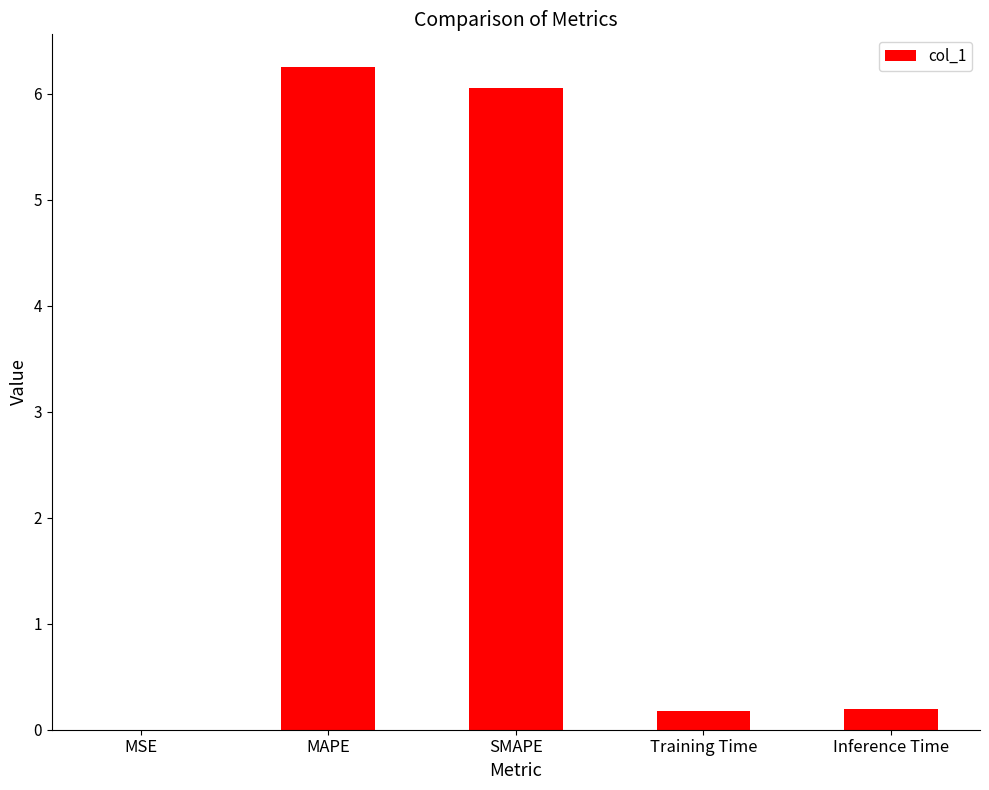

What is the maximum value shown in the chart?

6.3